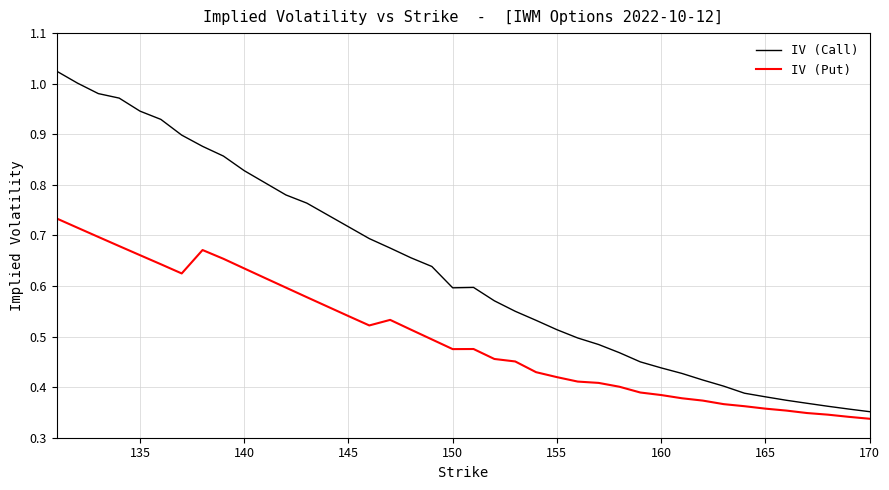

Which series has the largest total across all categories?

IV (Call)